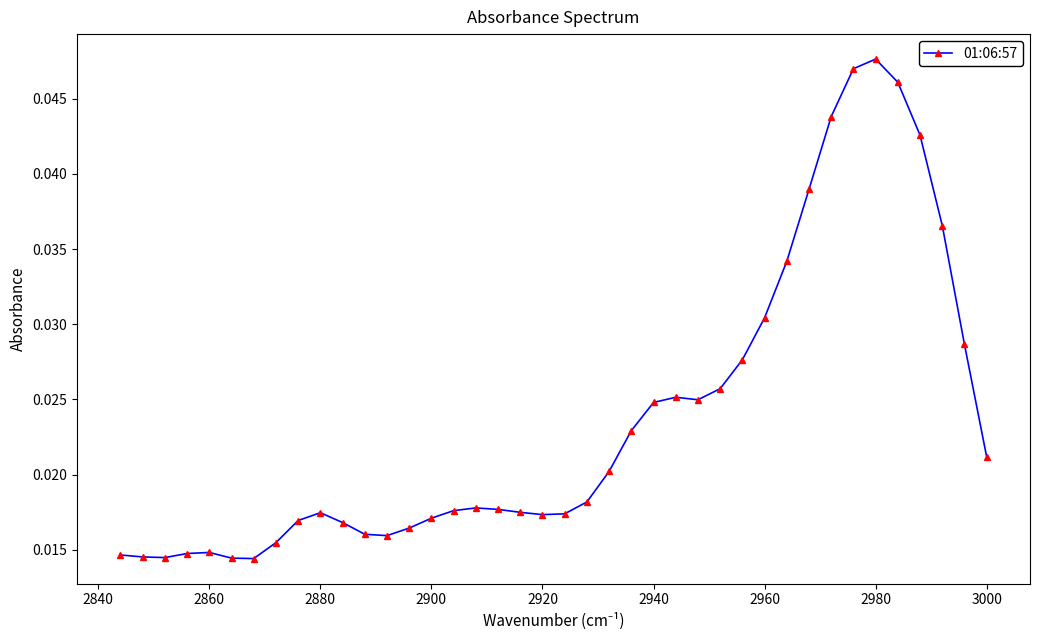

How many values are between 0 and 1?

40